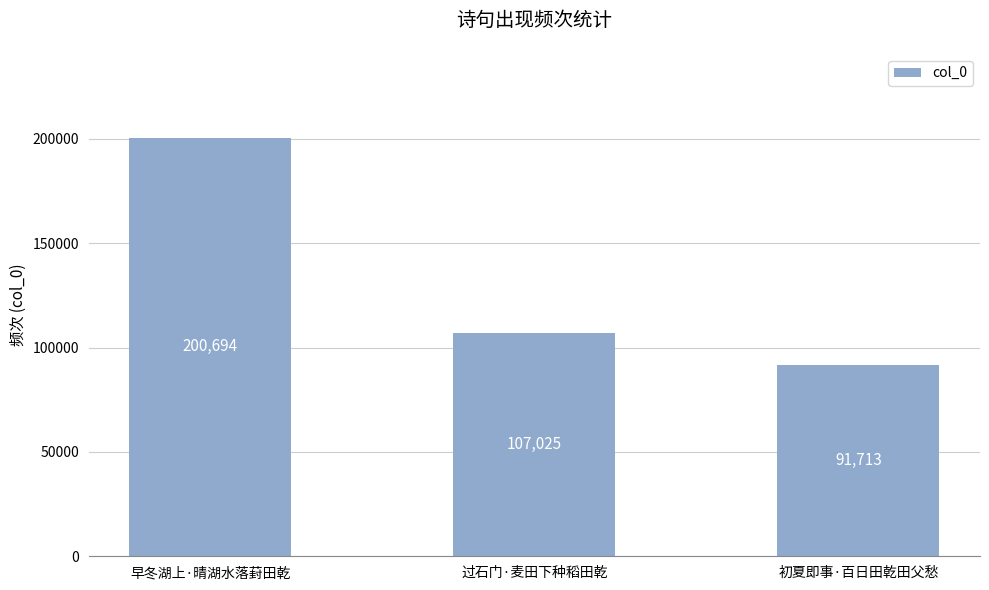

Reading left to right, list all the values displayed in this chart.

早冬湖上·晴湖水落葑田乾=200694	过石门·麦田下种稻田乾=107025	初夏即事·百日田乾田父愁=91713